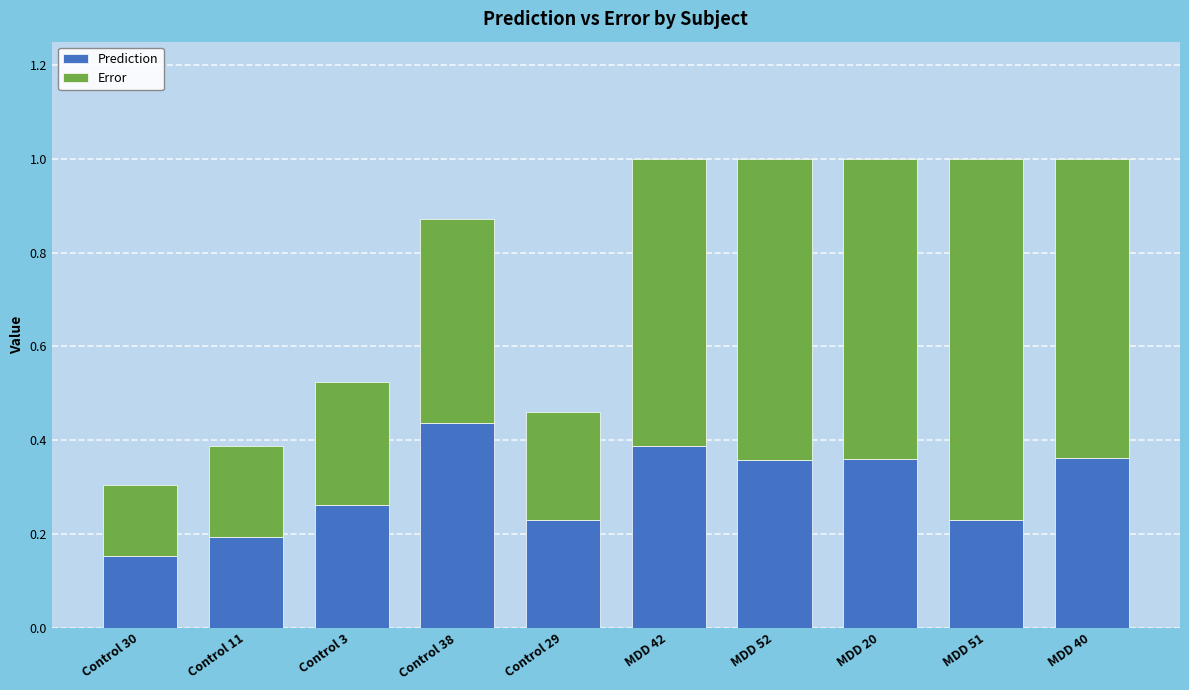

The value of Prediction at MDD 51 is 0.1. True or false?

False